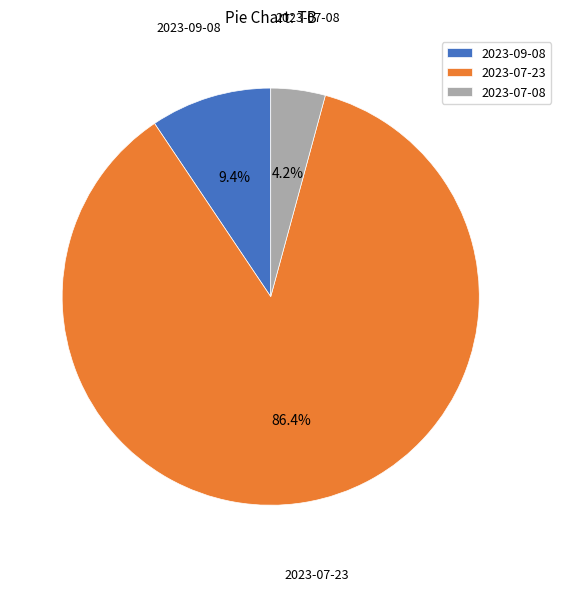

To the nearest percent, what portion does 2023-07-23 represent?

86%